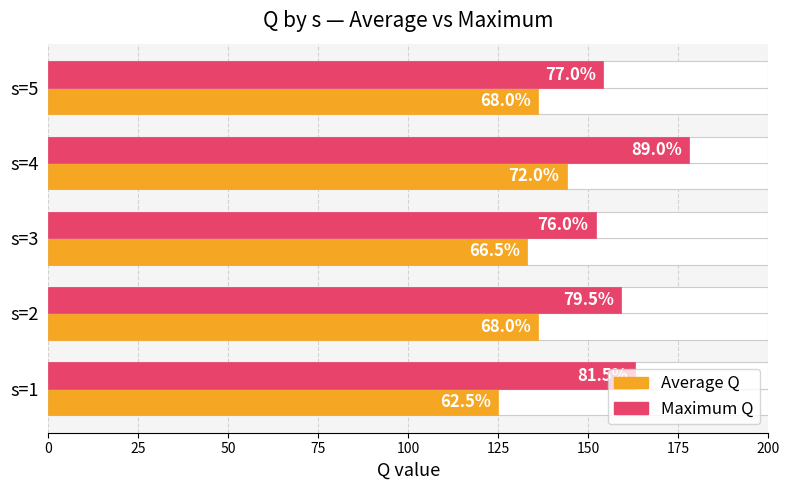

What is the value of the Maximum Q bar at the 4th from the left?

178